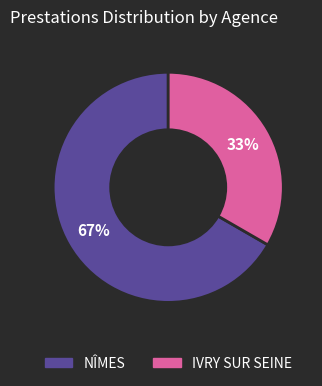

To the nearest percent, what percentage of the pie is IVRY SUR SEINE?

33%